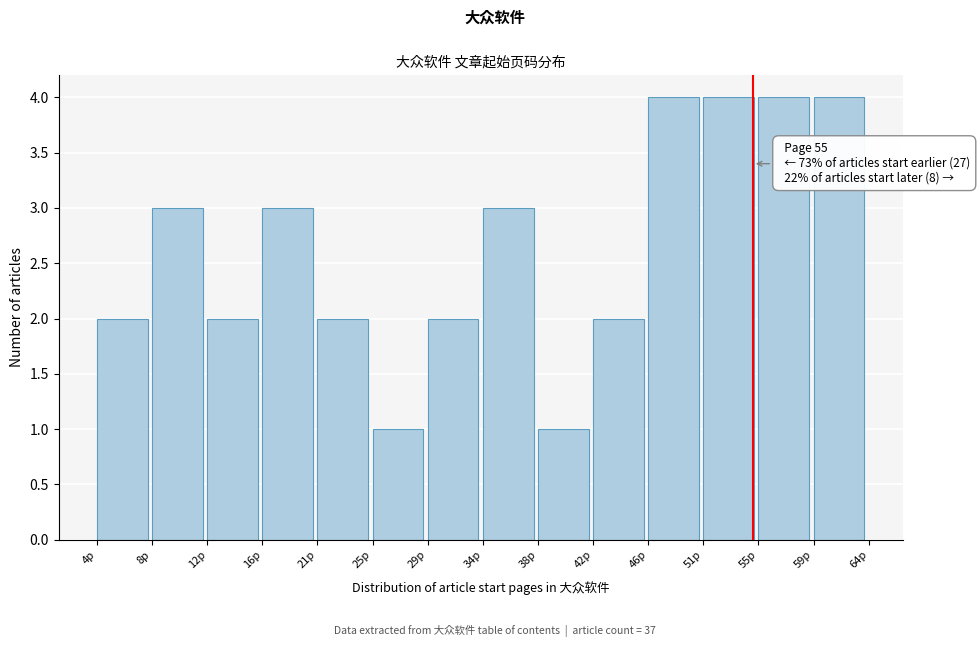

Reading left to right, what are all the values shown in this chart?

4p=2	8p=3	12p=2	16p=3	21p=2	25p=1	29p=2	34p=3	38p=1	42p=2	46p=4	51p=4	55p=4	59p=4